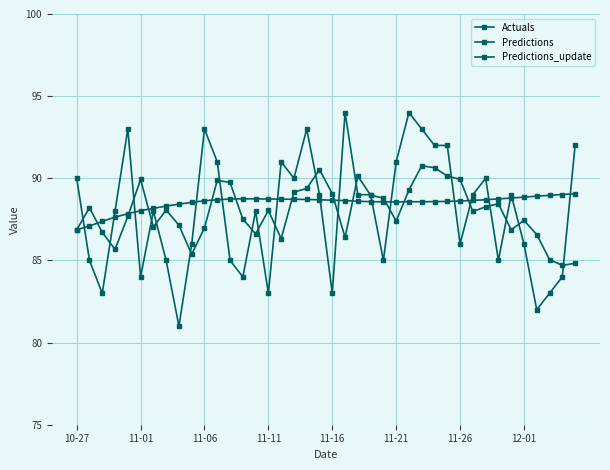

At which category does Predictions_update reach its first local valley?

11-11